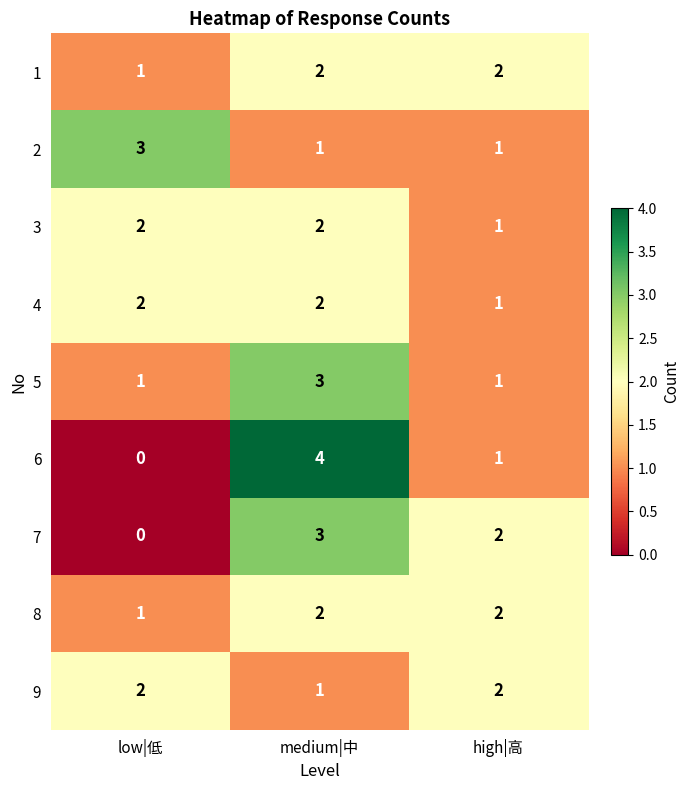

Is it true that 6 equals 0 at low|低?

True